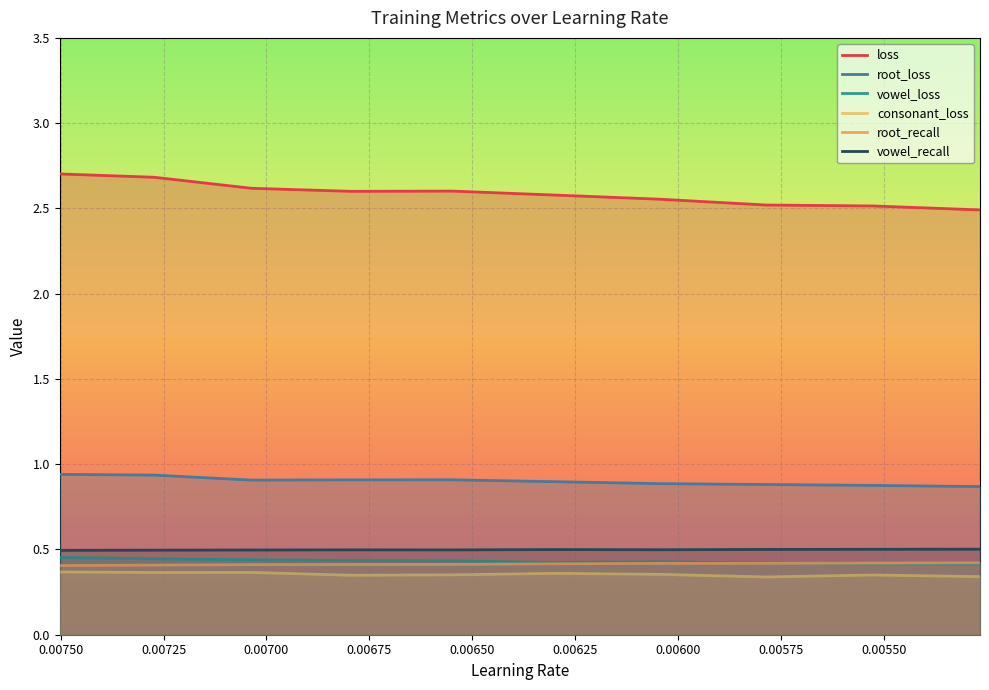

Is the value of consonant_loss at 0.00525 greater than the value of root_loss at 0.00550?

No